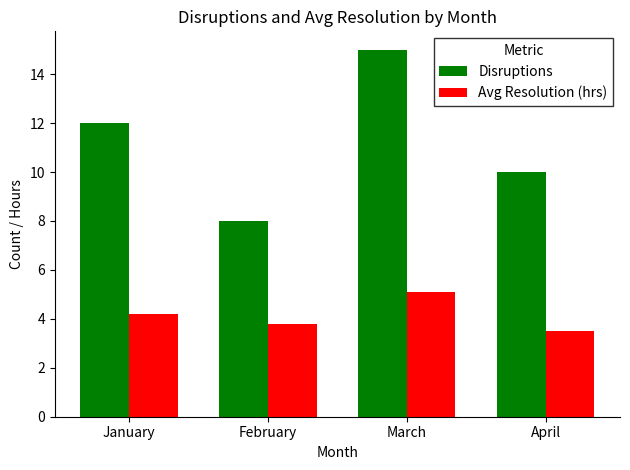

Where does the Avg Resolution (hrs) series first go above 4?

January